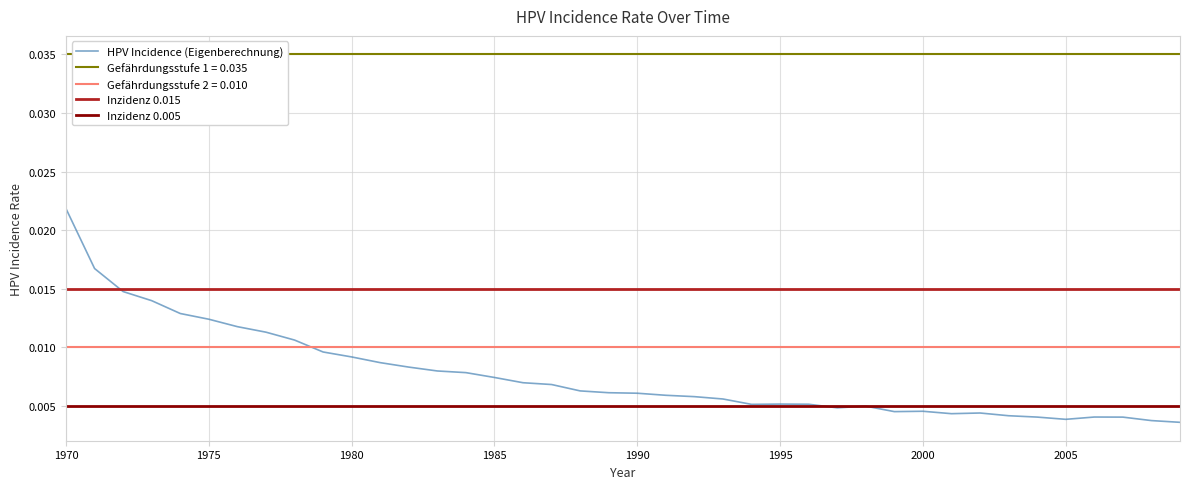

Does the chart have visible grid lines?

Yes